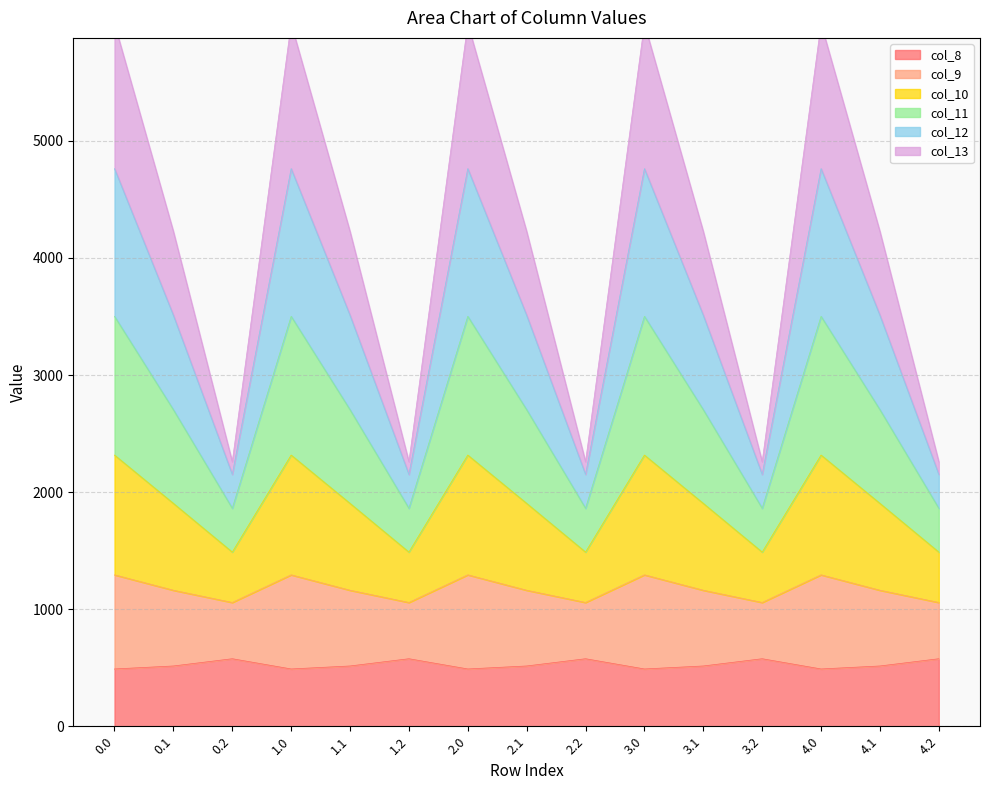

The value of col_8 at 1.2 is 1033.1. True or false?

False